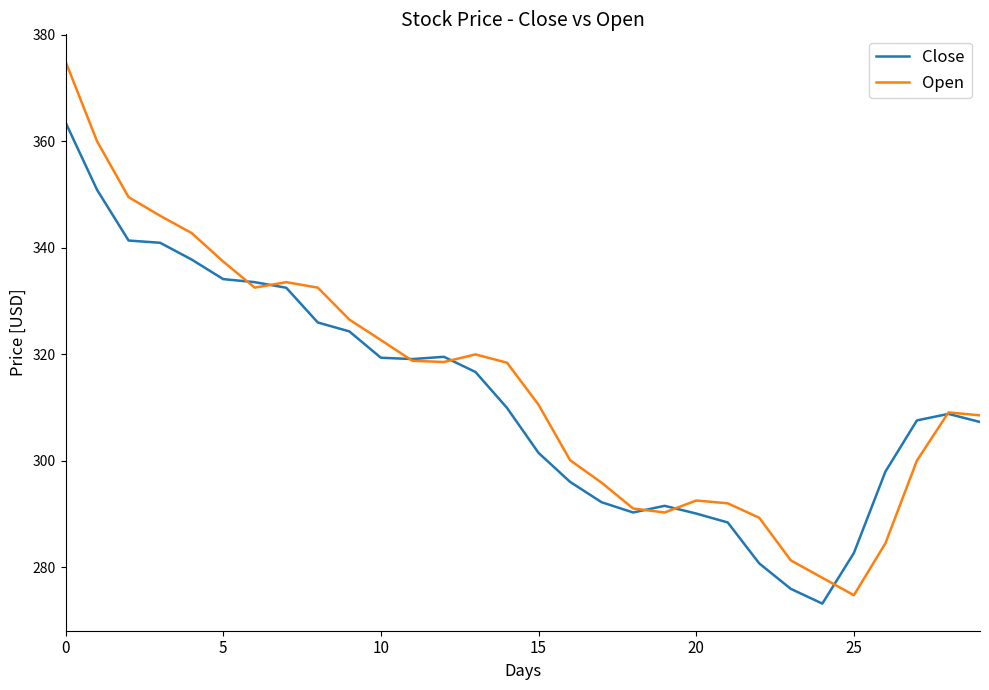

What is the minimum value shown in the chart?

273.1